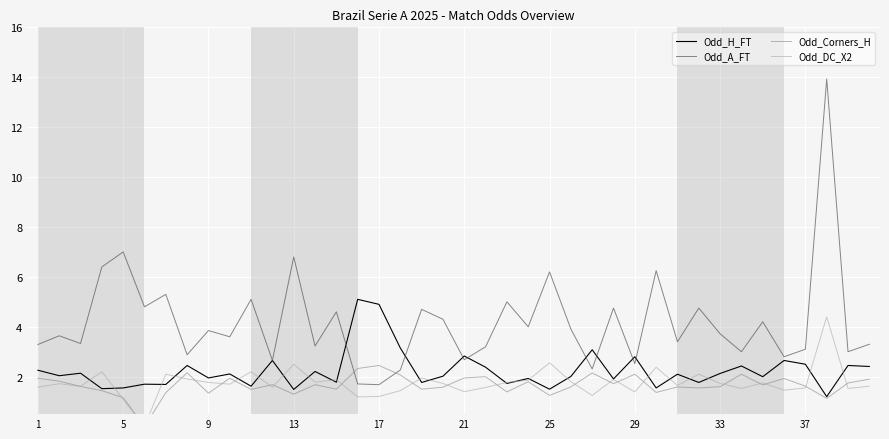

What is the highest value of the Odd_A_FT series?

13.9